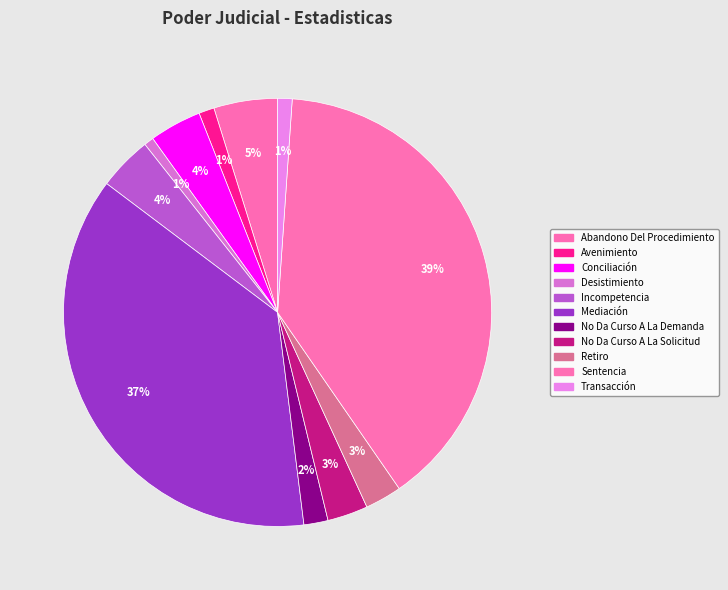

What percentage do Conciliación and Avenimiento together represent?

5.1%